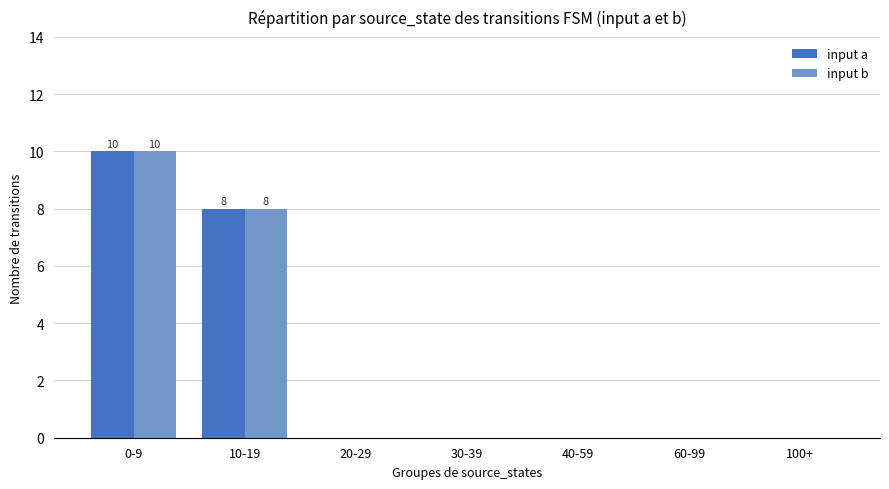

The input a series shows -5 at 60-99. True or false?

False